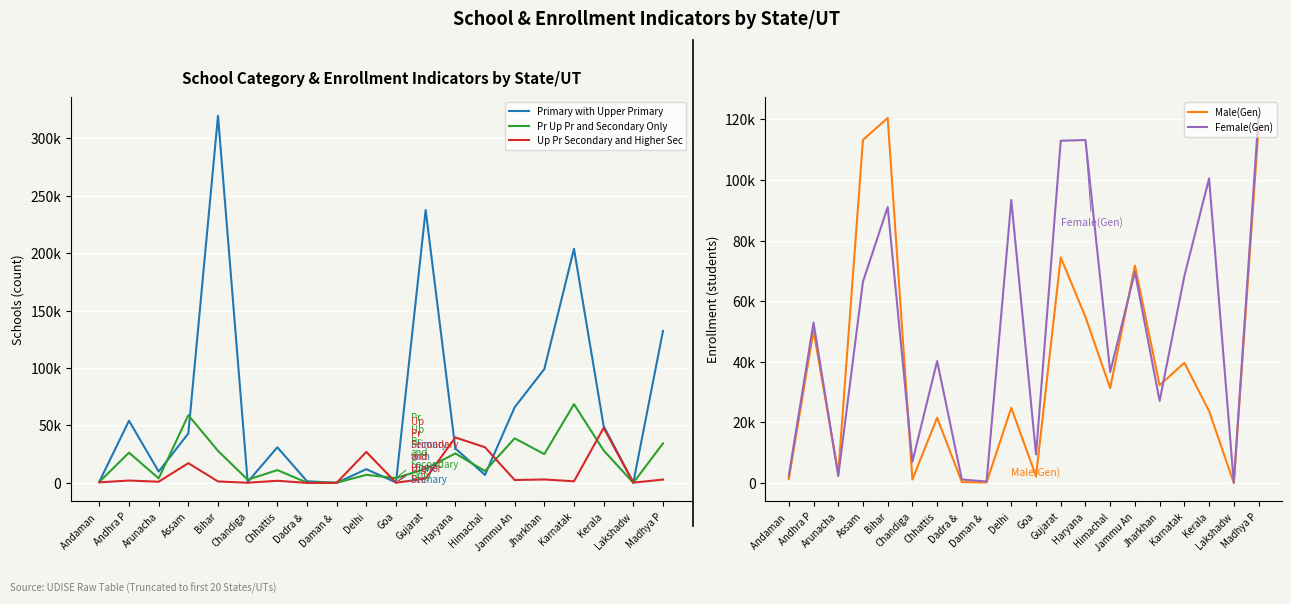

What is the value of the Up Pr Secondary and Higher Sec point at the 12th from the left?

3750